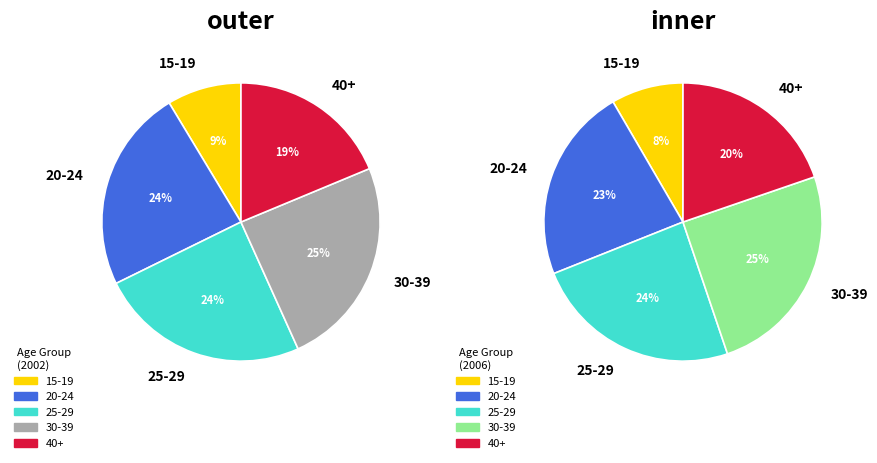

Does 15-19 account for over 50% of the chart?

No